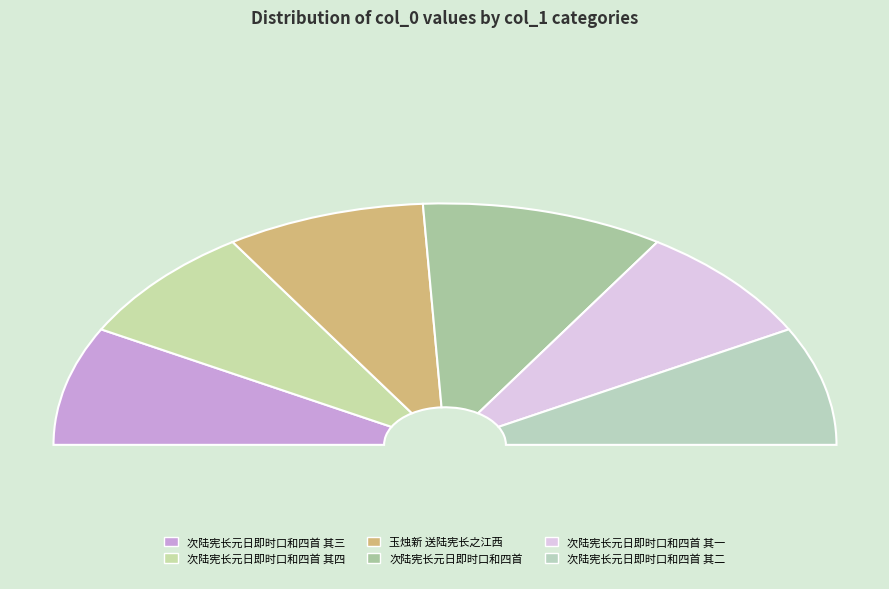

Rank the categories by value from lowest to highest.

次陆宪长元日即时口和四首 其一, 次陆宪长元日即时口和四首 其二, 次陆宪长元日即时口和四首 其三, 次陆宪长元日即时口和四首 其四, 玉烛新 送陆宪长之江西, 次陆宪长元日即时口和四首